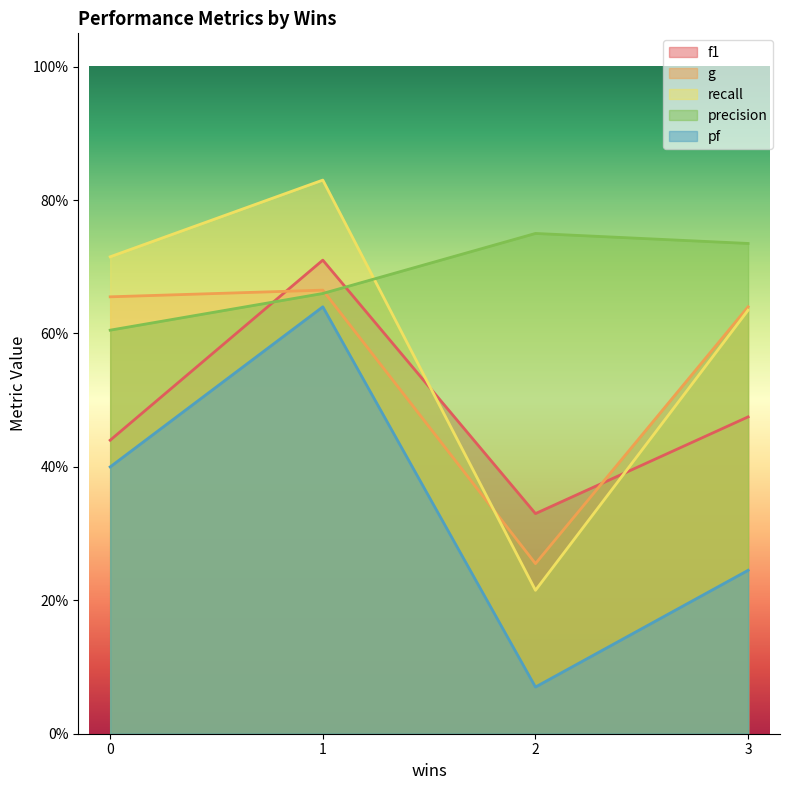

How many categories are shown in the chart?

4